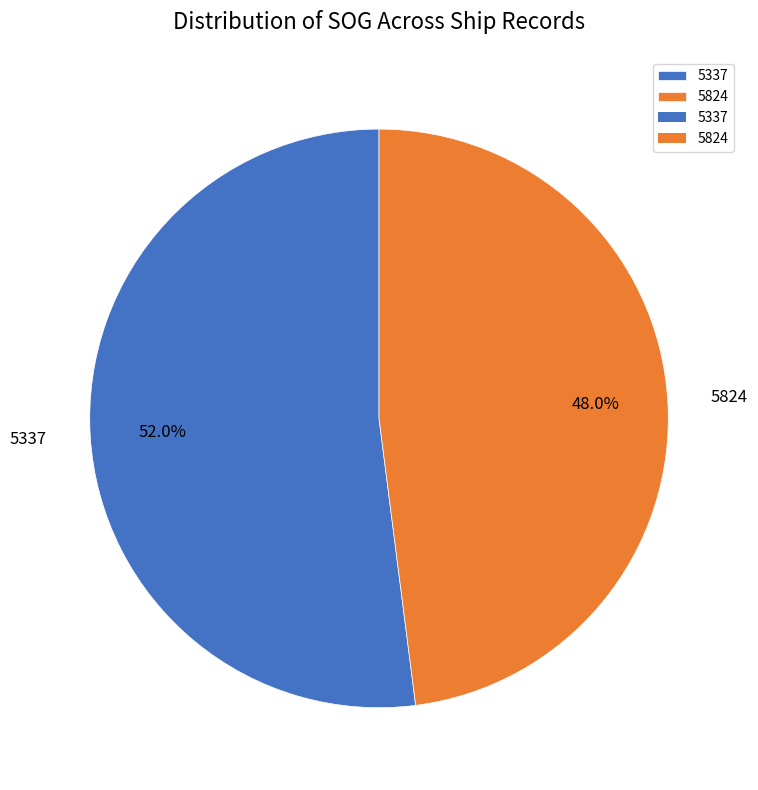

Rank the categories by value from lowest to highest.

5824, 5337